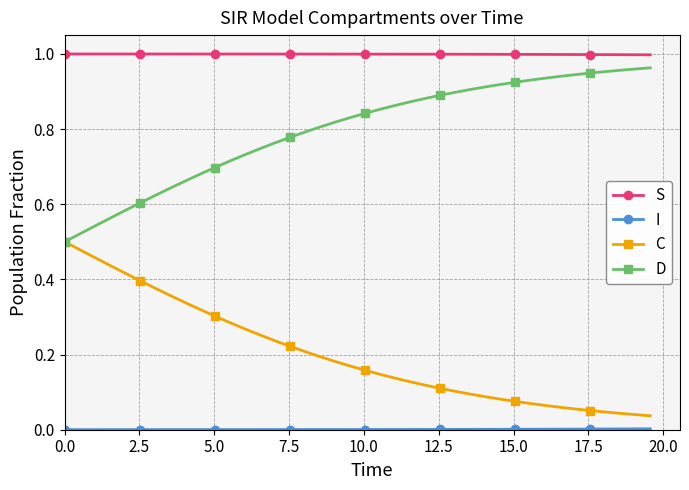

Which series has the largest total across all categories?

S